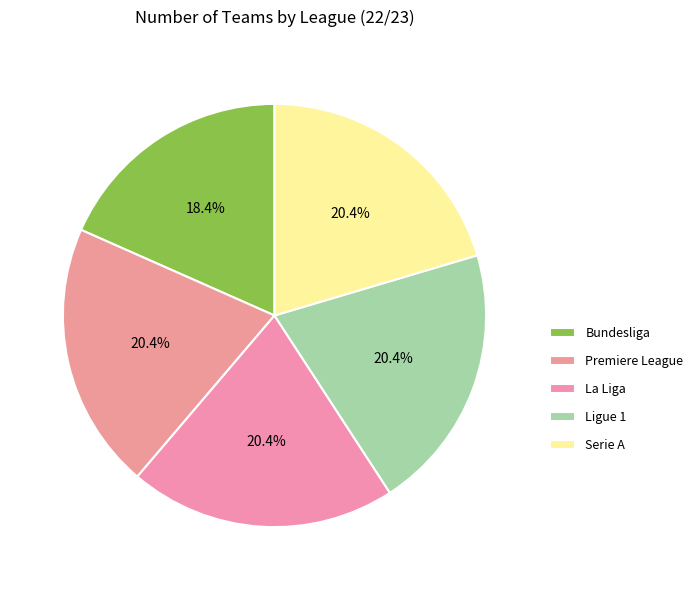

To the nearest percent, what is the average slice percentage?

20%